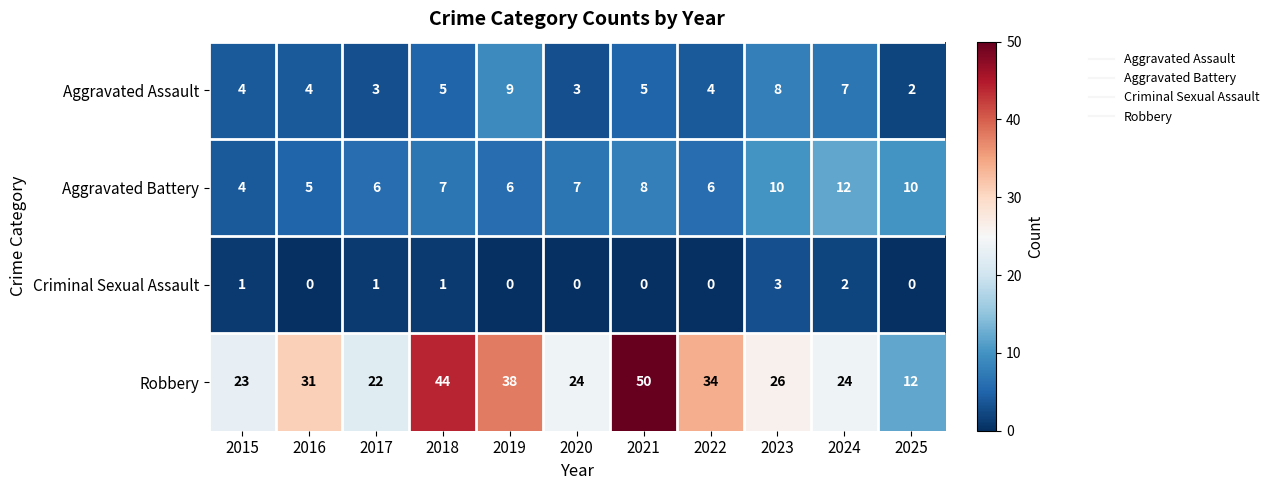

Which series has the widest spread of values?

Robbery